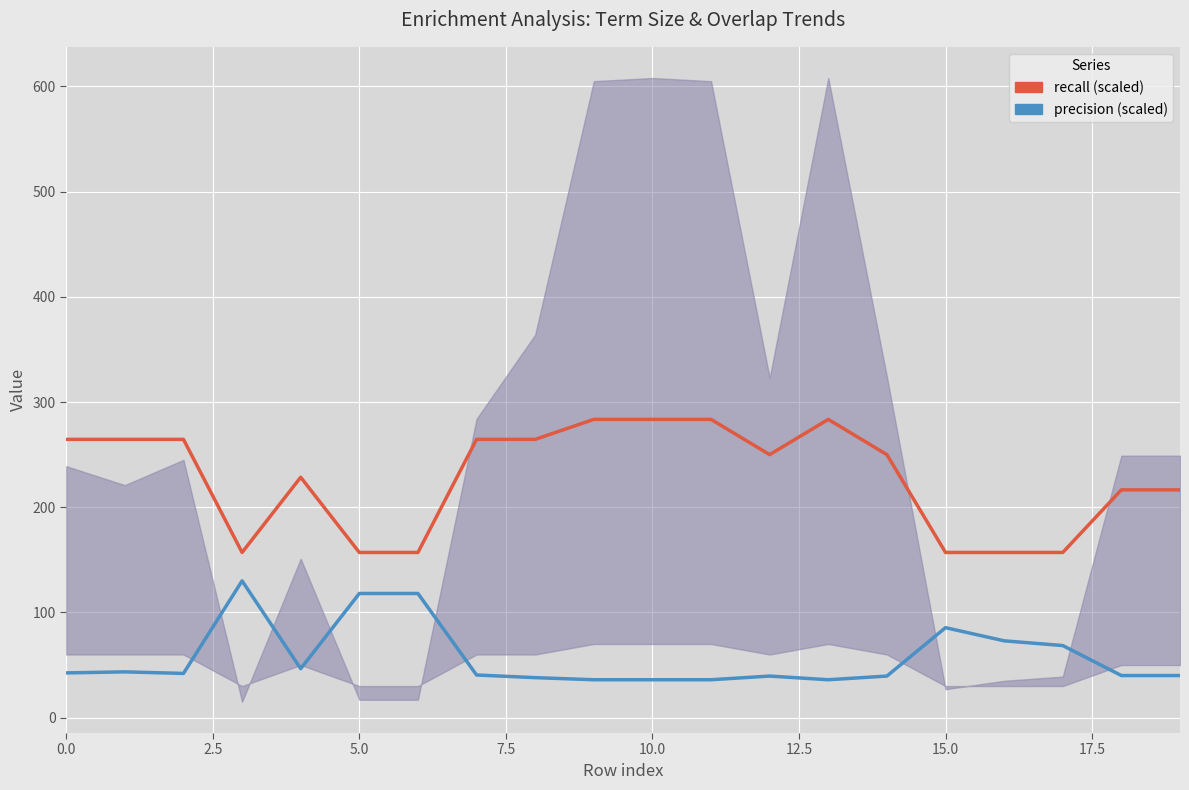

Which series has the largest total across all categories?

recall (scaled)